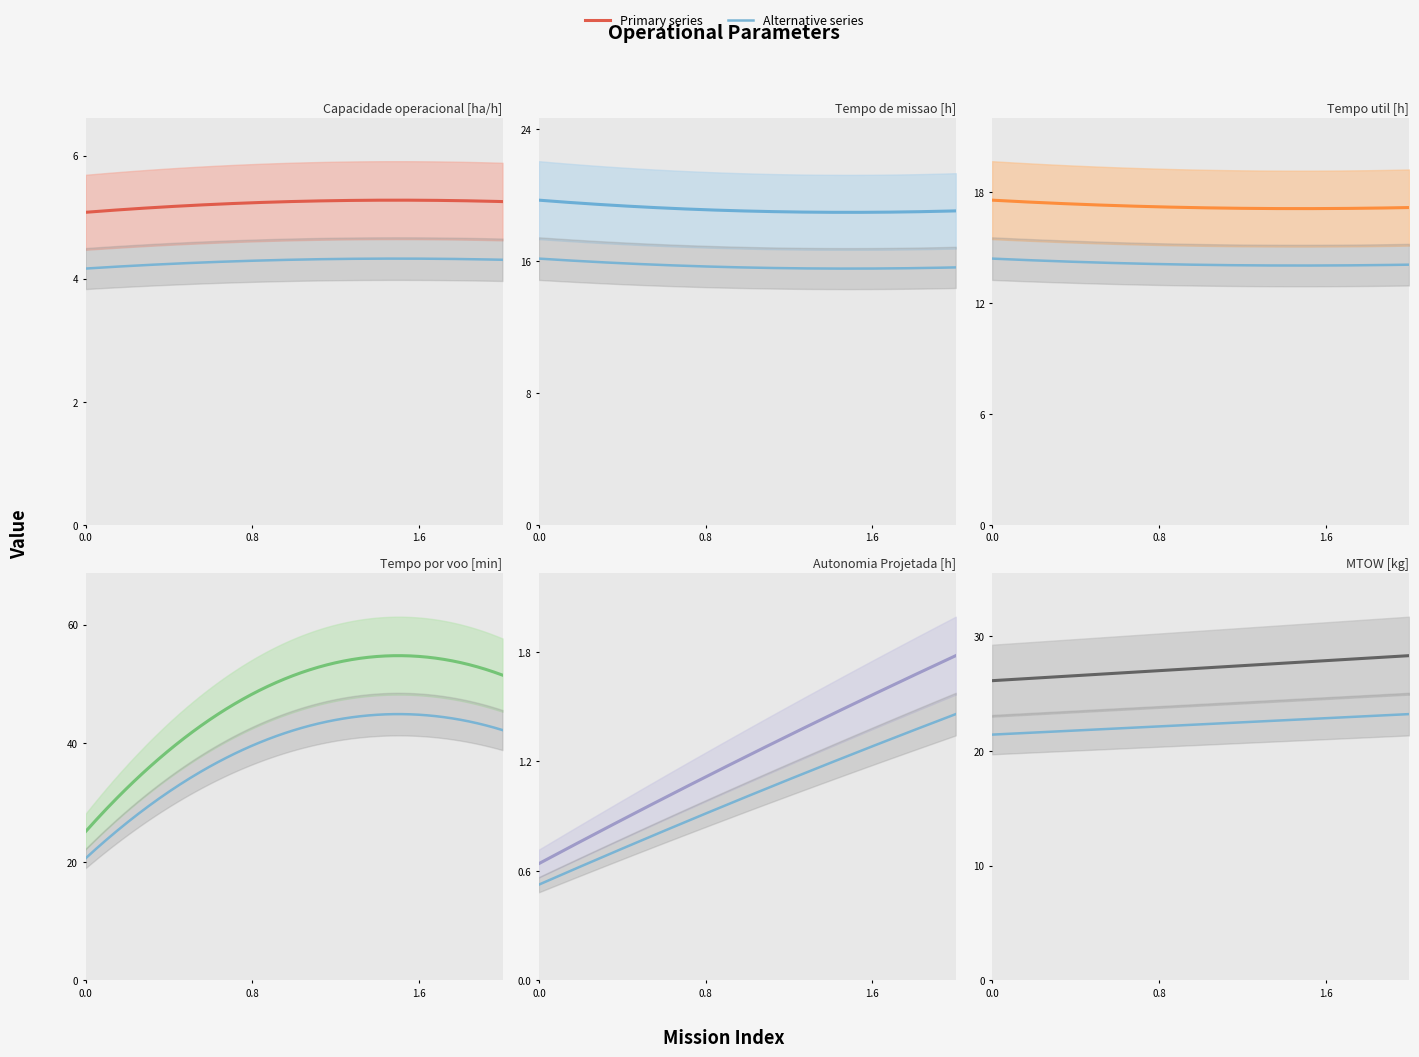

What is the difference between the maximum and minimum values in the MTOW [kg] series?

2.2